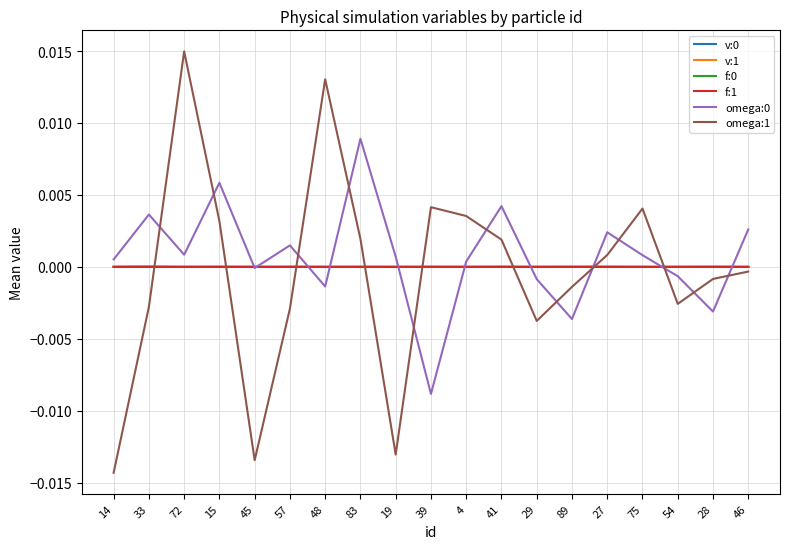

Is the value of omega:0 at 14 greater than the value of omega:1 at 14?

Yes